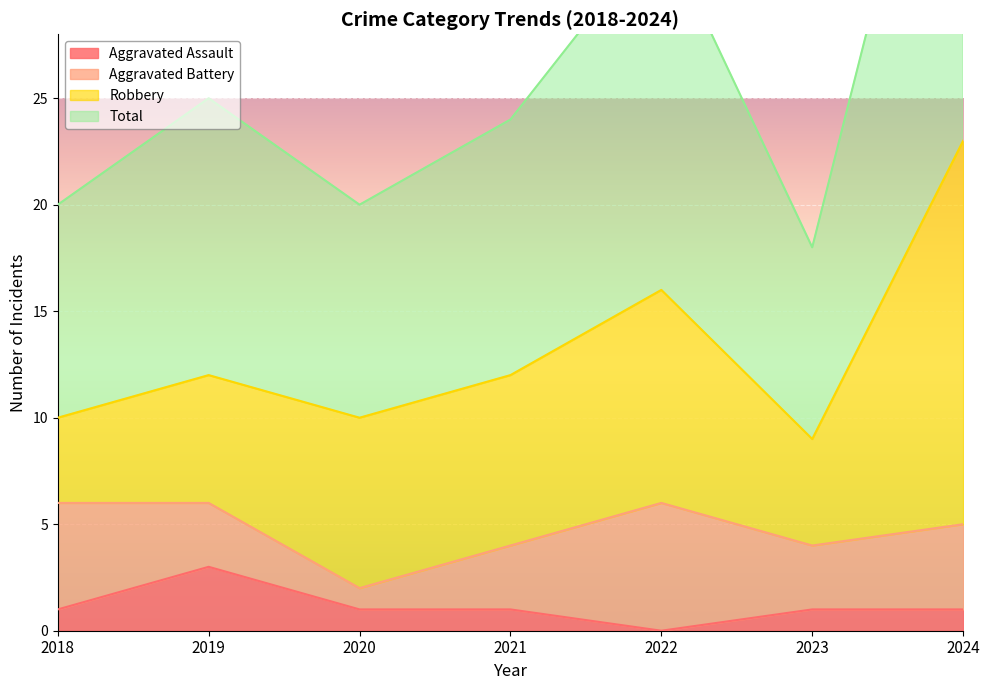

At which label does Aggravated Assault reach its minimum?

2022